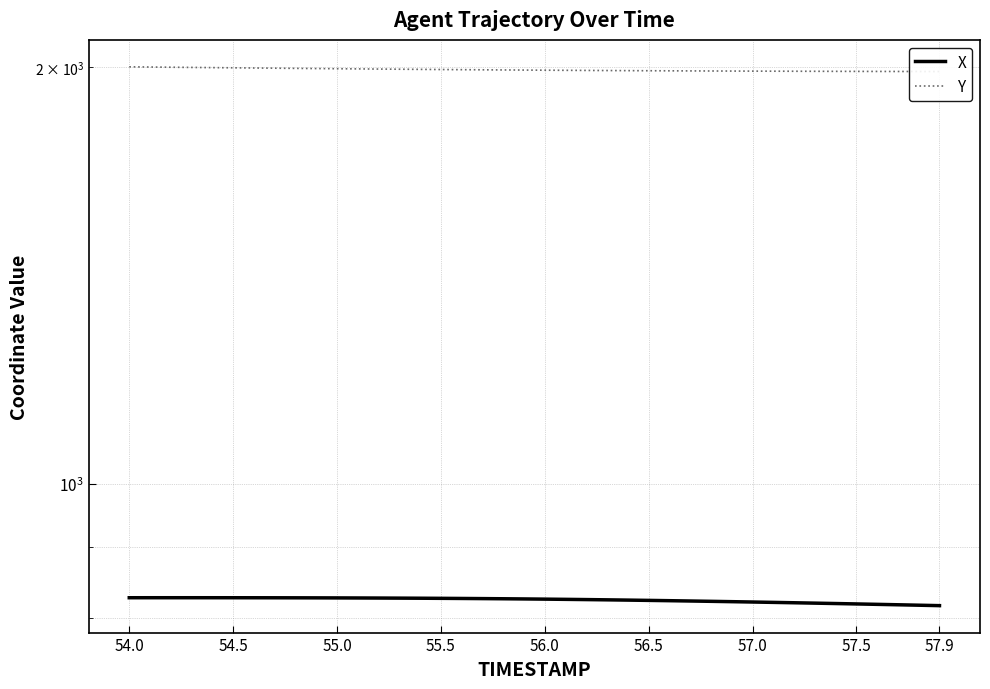

At 55.5, list the series in order from largest to smallest.

Y, X